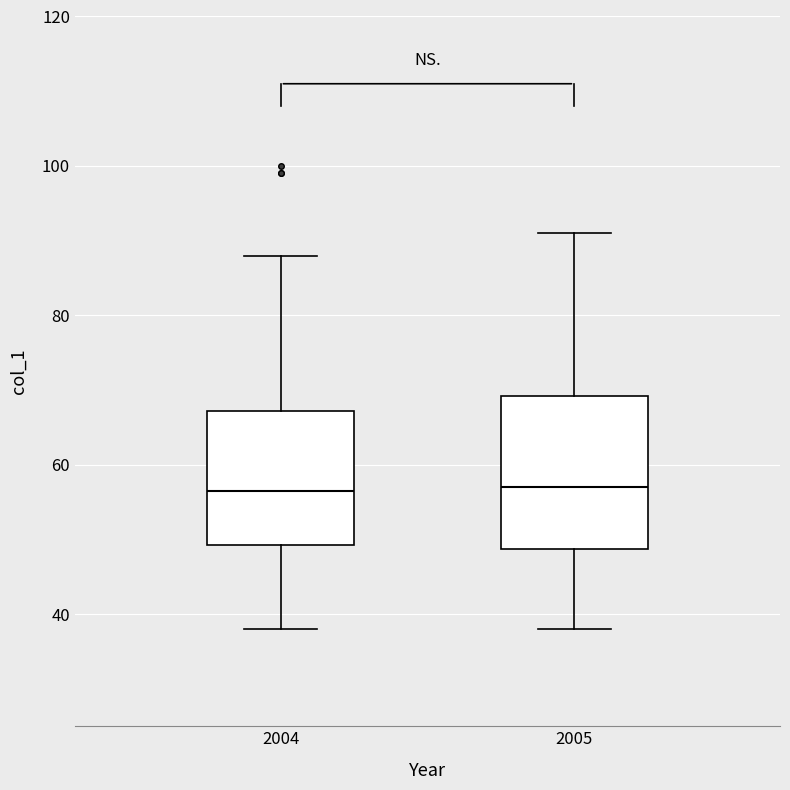

Where does the lower whisker of the box at x = 2005 end on the y-axis? The values are not printed on the chart, so give them approximately, as read against the axis.

38